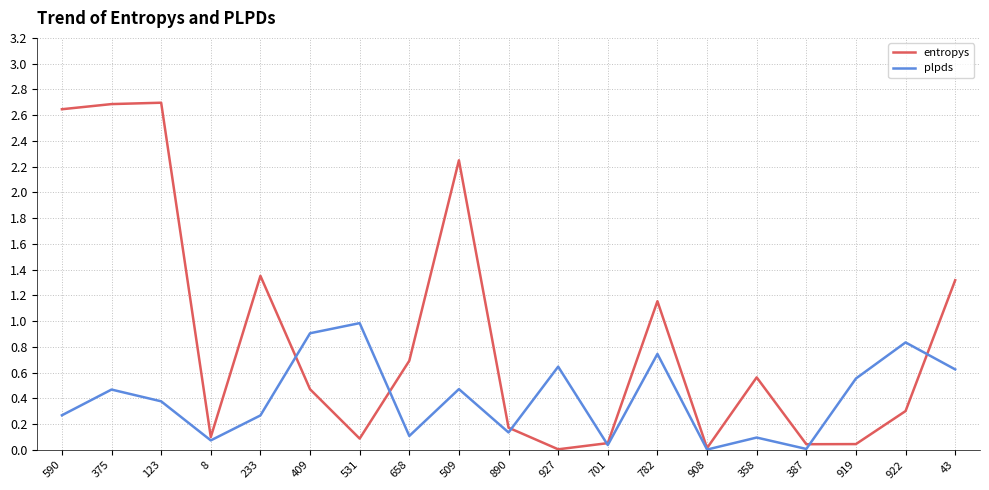

What is the difference between the maximum and minimum values in the entropys series?

2.7